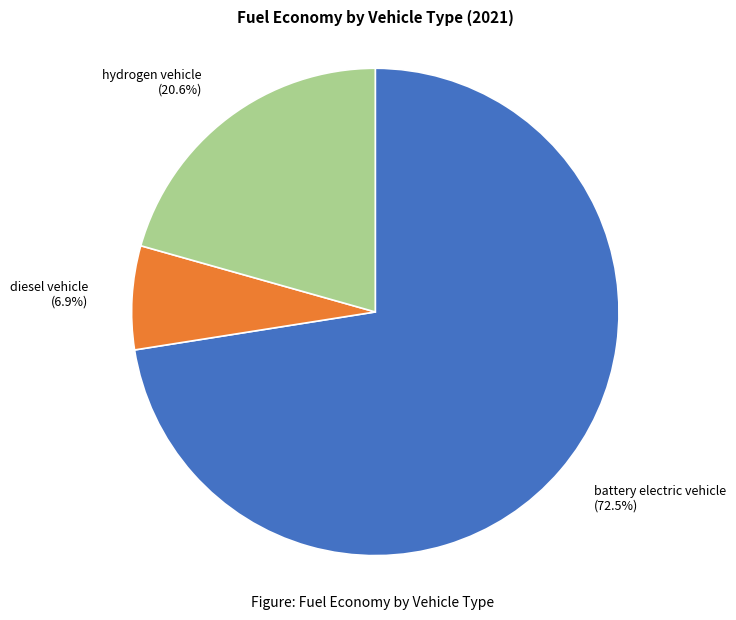

To the nearest percent, what percentage of the pie is diesel vehicle?

7%